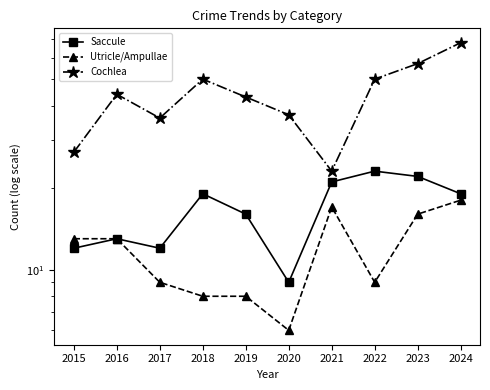

Reading left to right, extract all data points from this chart.

Saccule: 12	13	12	19	16	9	21	23	22	19
Utricle/Ampullae: 13	13	9	8	8	6	17	9	16	18
Cochlea: 27	44	36	50	43	37	23	50	57	68